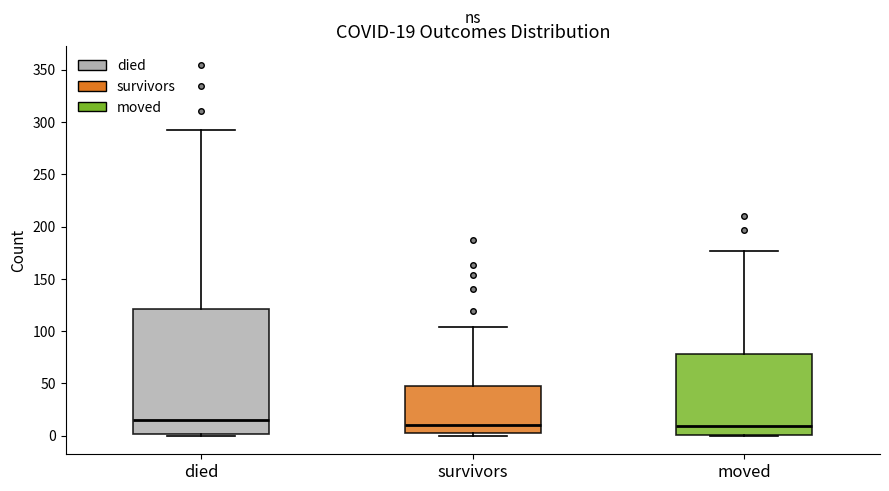

Comparing the boxes themselves (not the whiskers), which one is the tallest?

died